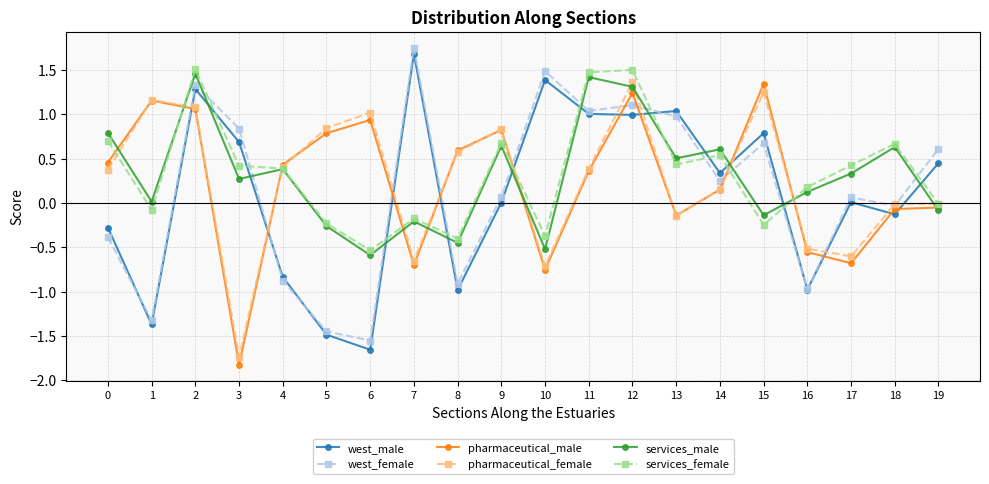

Which series changed the most between 15 and 17?

pharmaceutical_male